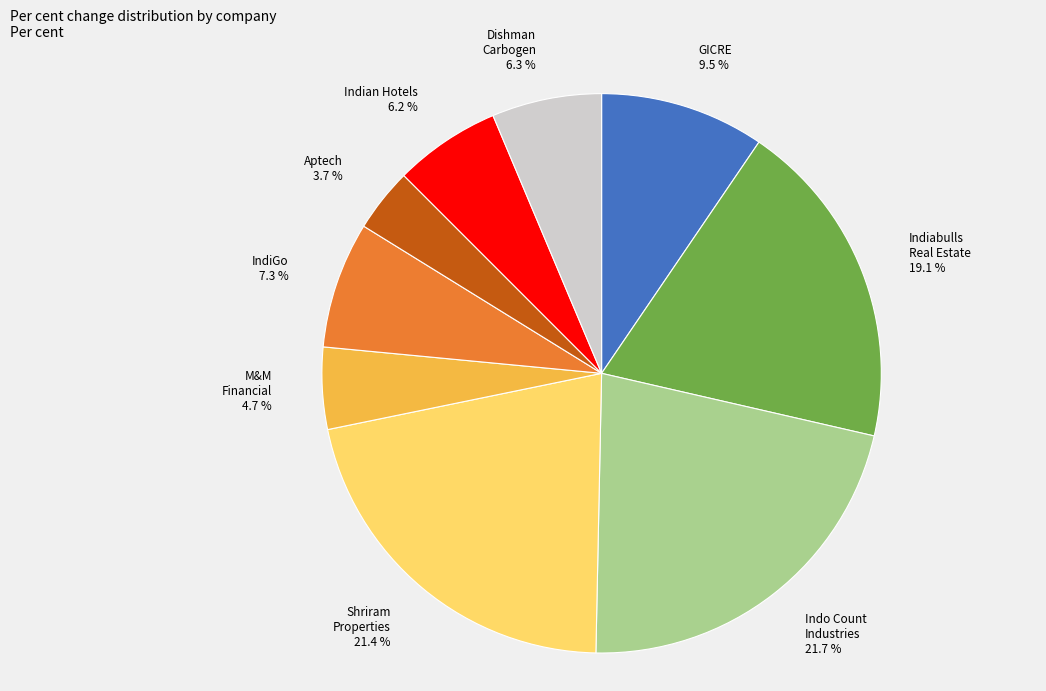

Between M&M Financial 4.7 % and Indiabulls Real Estate 19.1 %, which is larger?

Indiabulls Real Estate 19.1 %